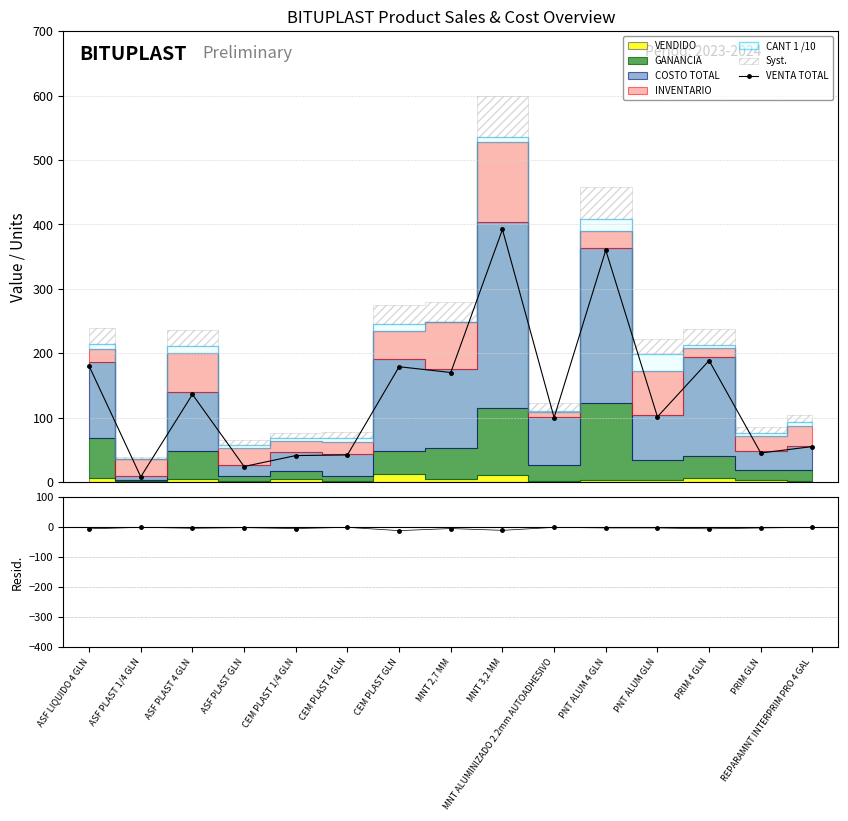

True or false: VENTA TOTAL has more than 0 interior local peaks.

True